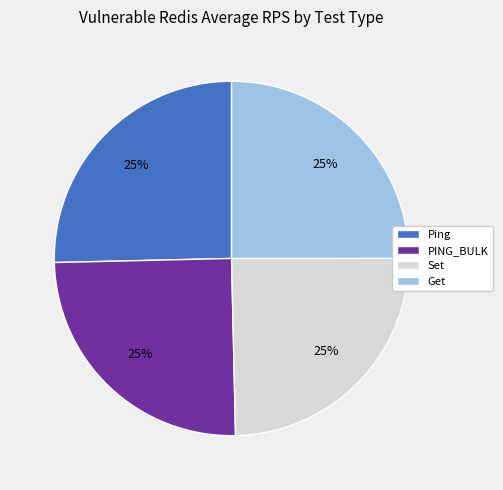

Is Get the majority of the pie?

No